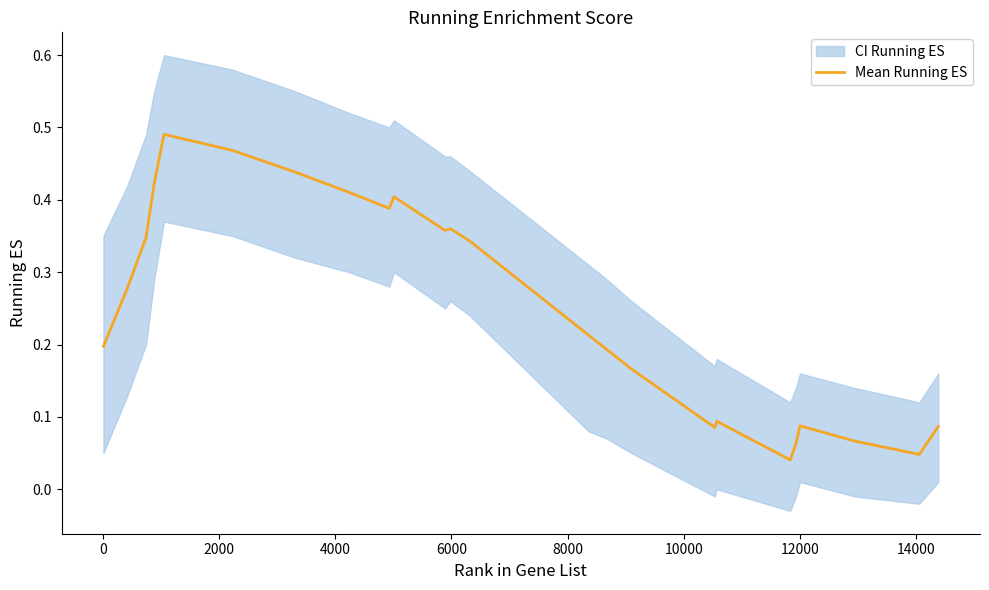

How many lines are shown in the chart?

1